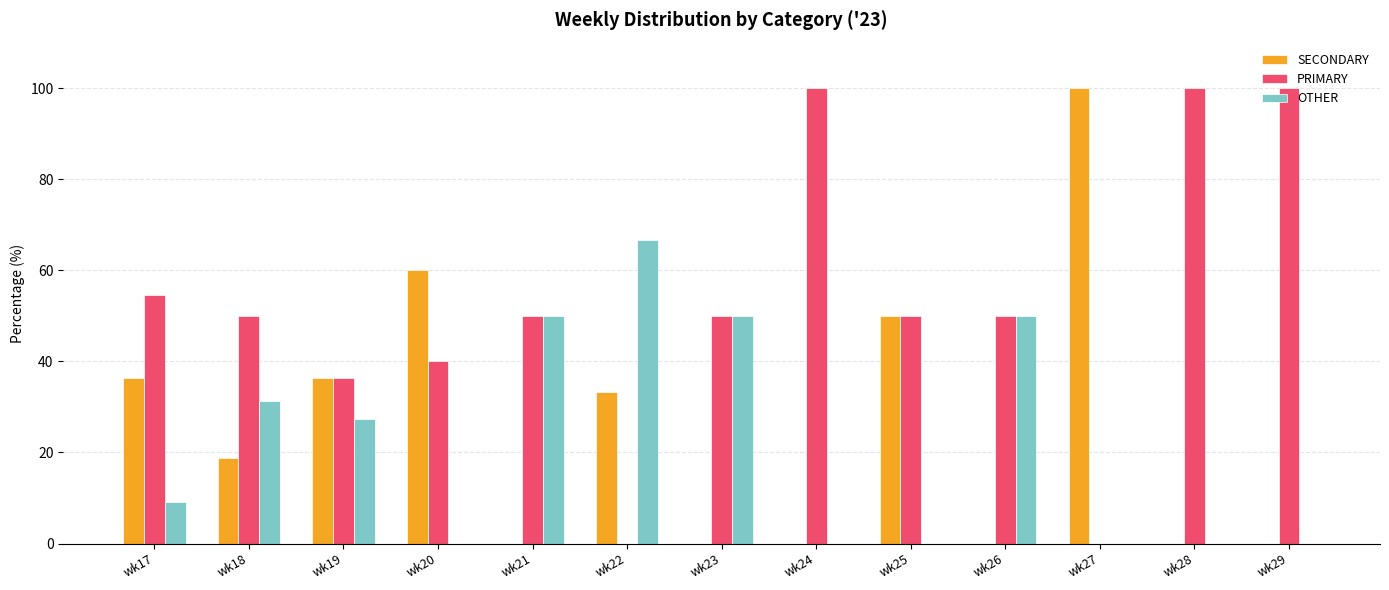

Where does the SECONDARY series first go above 18?

wk17